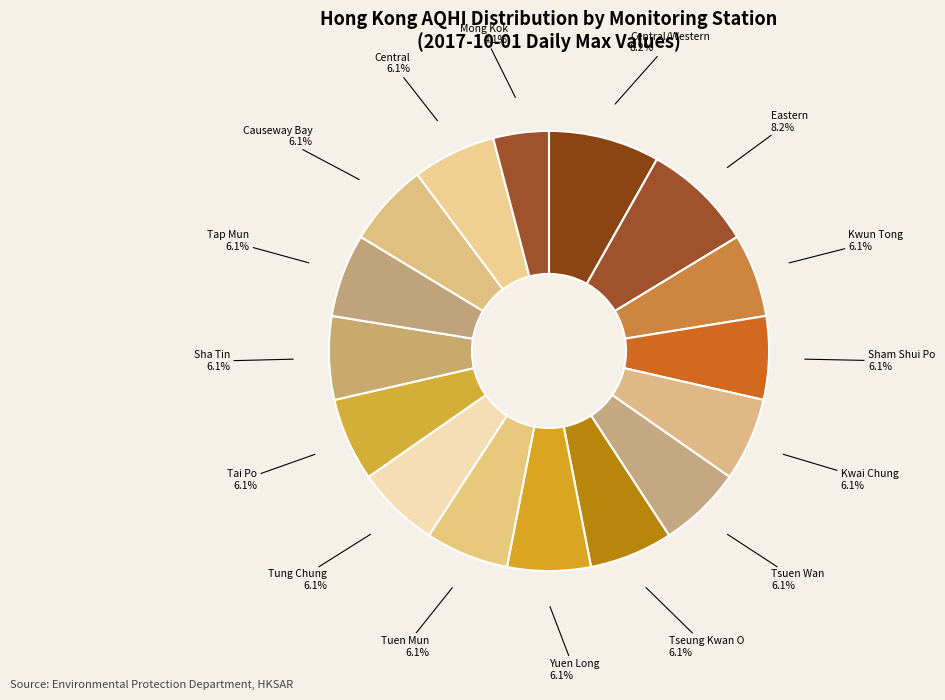

Which category has the smallest portion of the pie?

Mong Kok